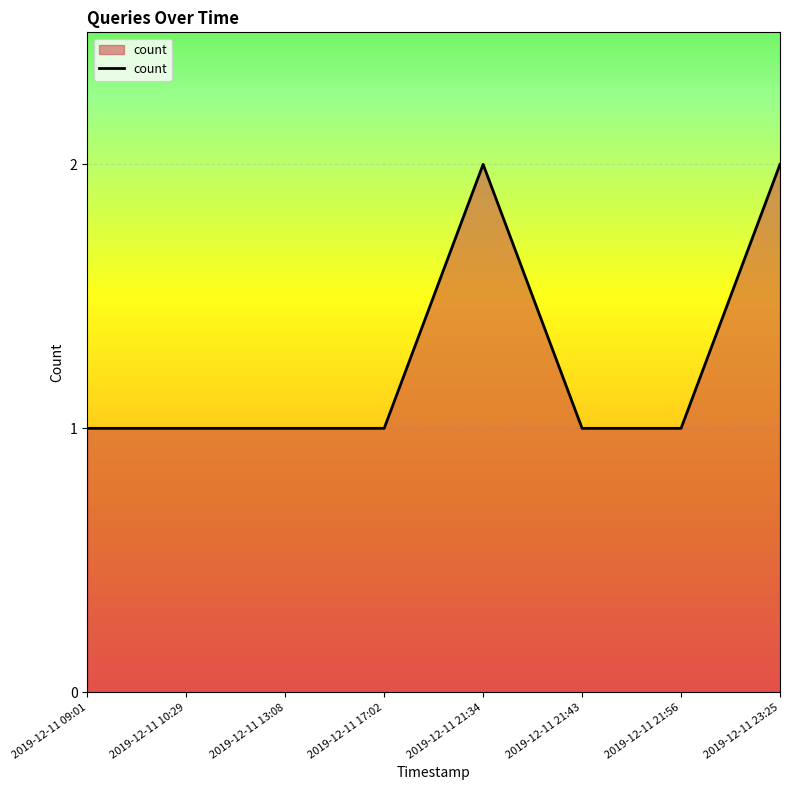

What position from the left is 2019-12-11 23:25?

8